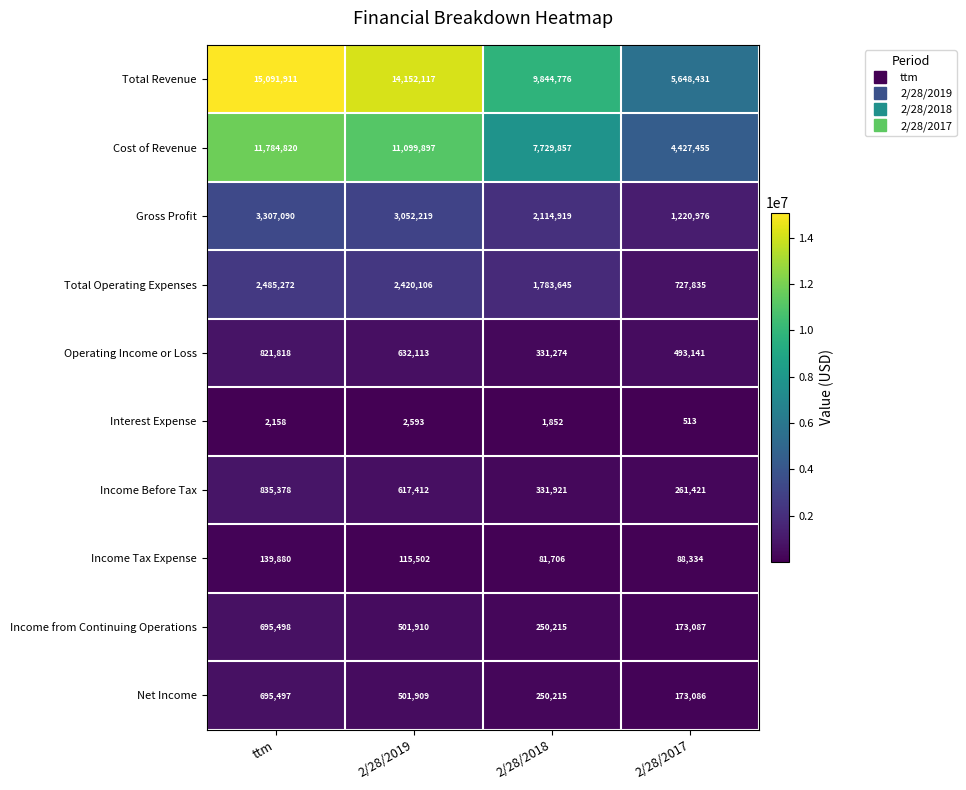

Read the Gross Profit value at 2/28/2019.

3052219